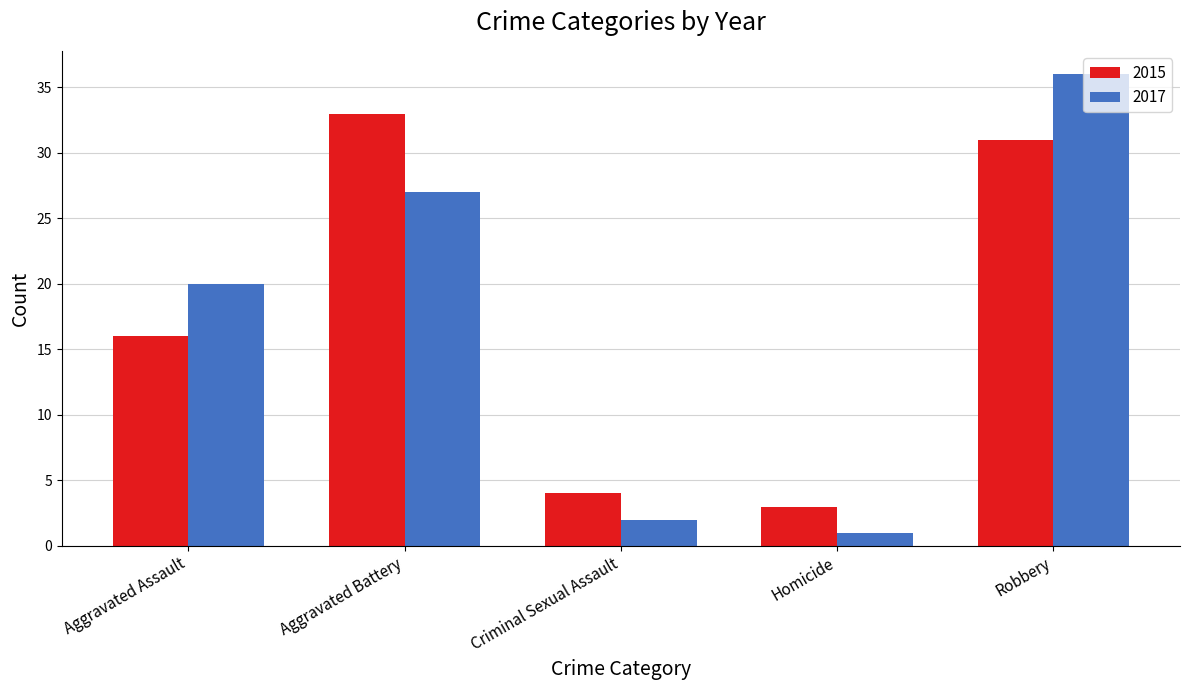

What are all the series names shown in the legend?

2015, 2017